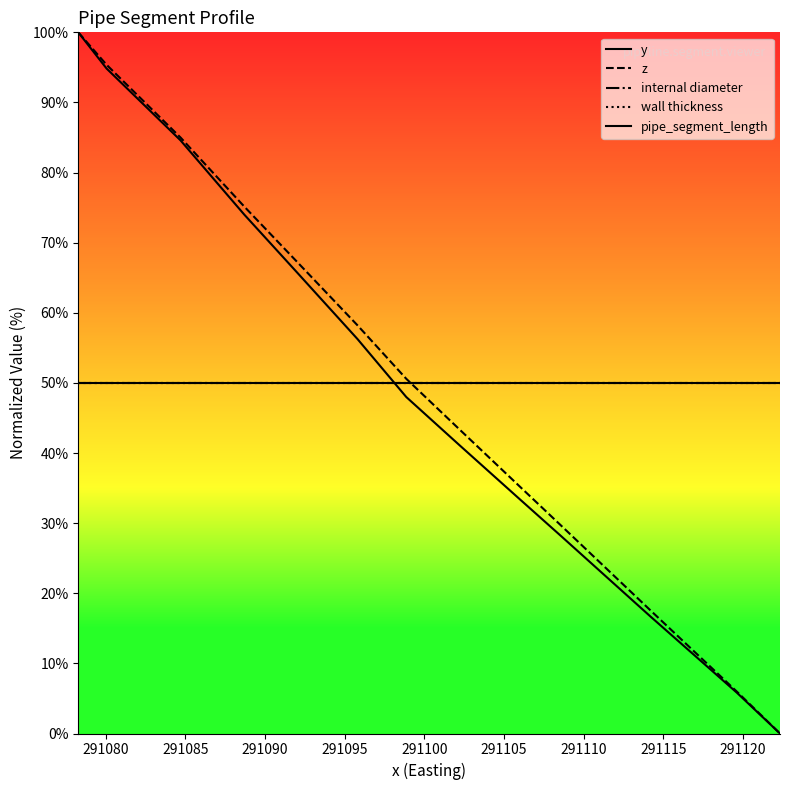

Where do y and internal diameter first cross each other?

291100 and 291105